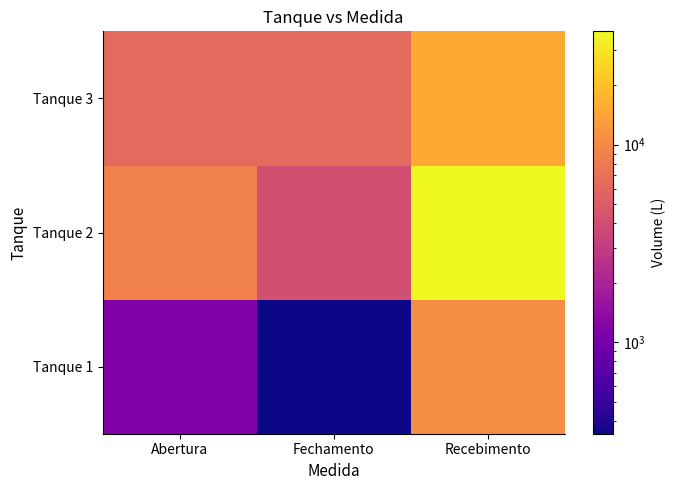

List the series in order of their overall mean, lowest first.

Tanque 1, Tanque 3, Tanque 2